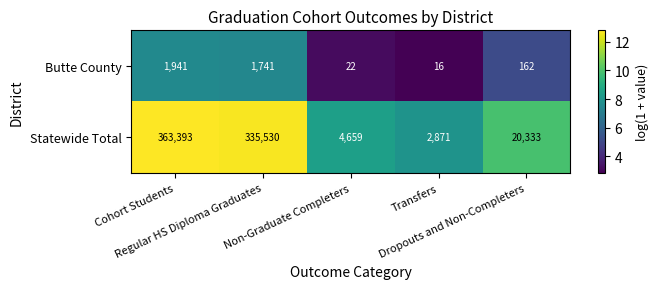

What is the maximum value shown in the chart?

363393